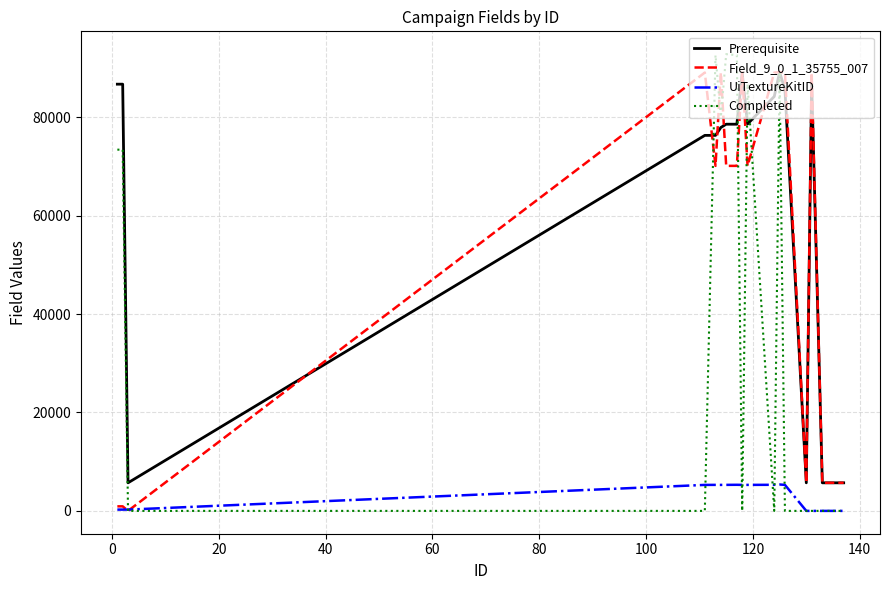

True or false: Field_9_0_1_35755_007 has more than 0 points higher than both neighbors.

True